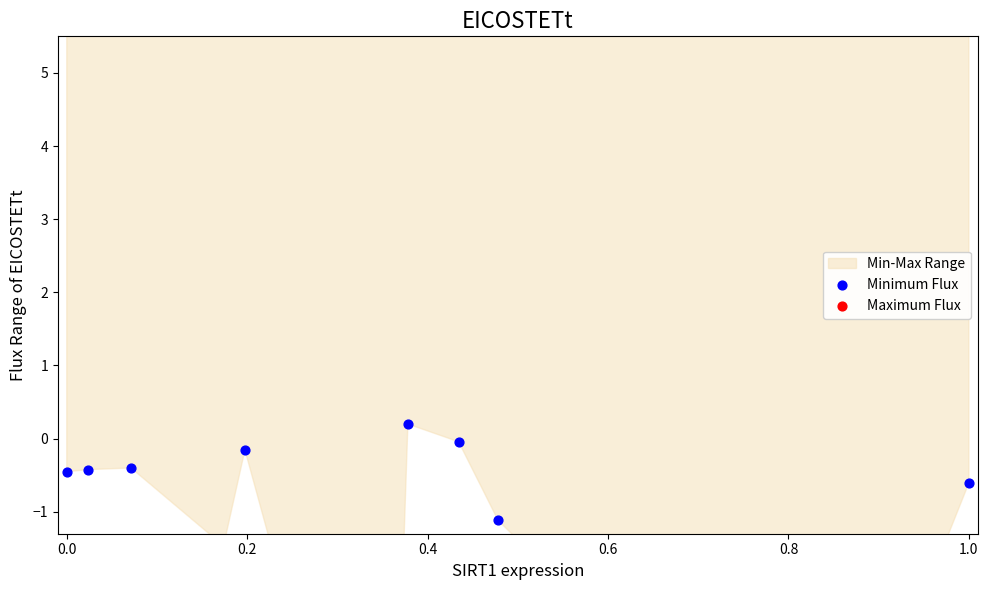

Which series has the largest total across all categories?

Maximum Flux